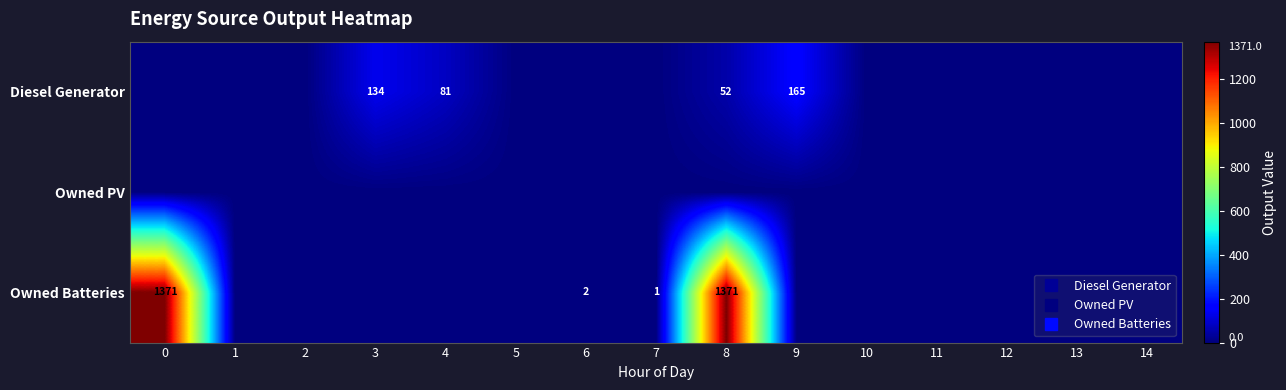

List the labels in order of Owned PV value, largest first.

0, 1, 2, 3, 4, 5, 6, 7, 8, 9, 10, 11, 12, 13, 14